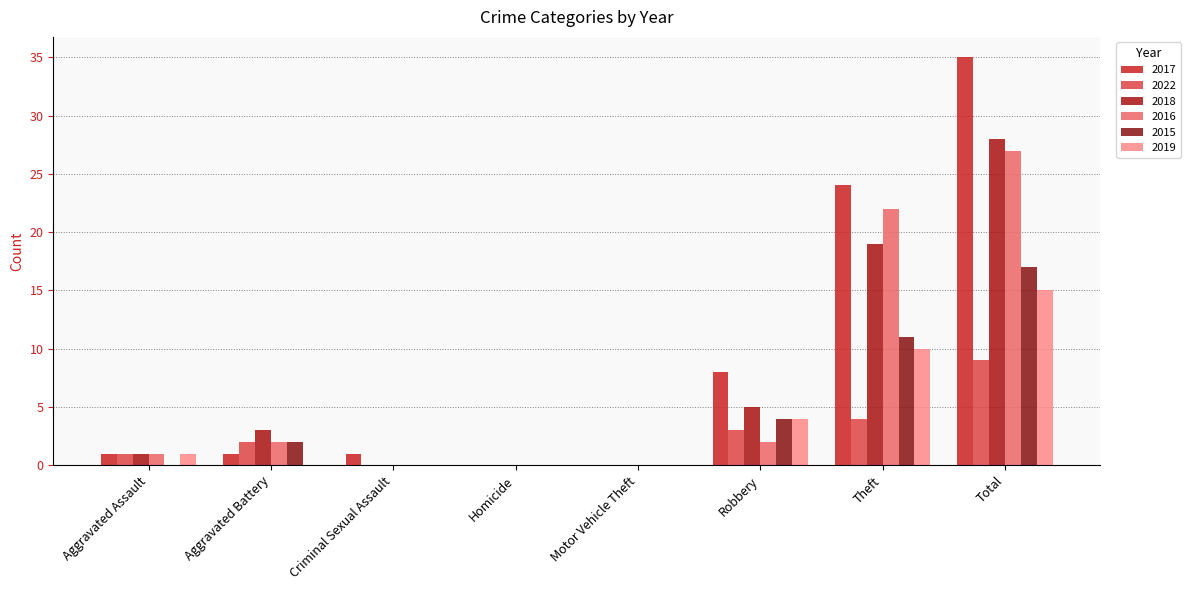

Where is 2019 nearest to the value 7?

Robbery